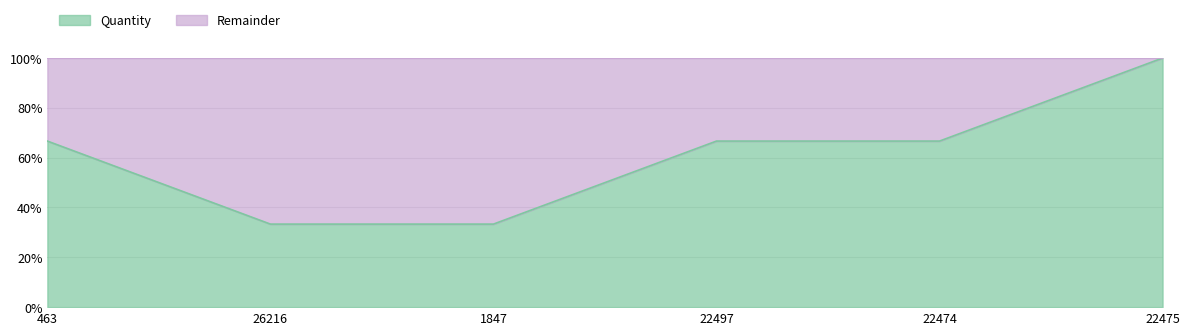

Does the chart have visible grid lines?

Yes